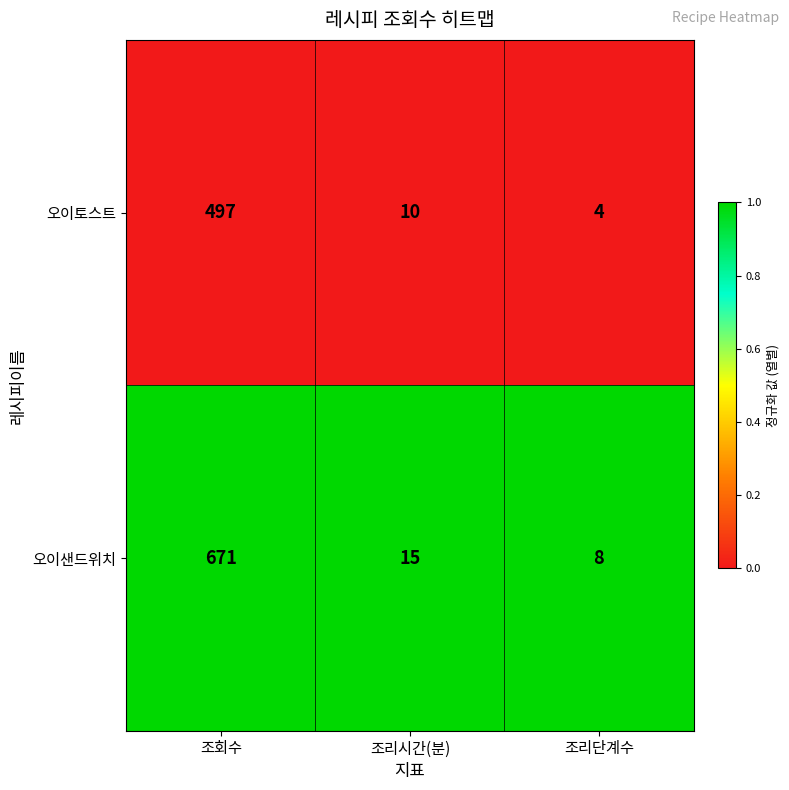

Between 조회수 and 조리시간(분), which series saw the biggest shift?

오이샌드위치